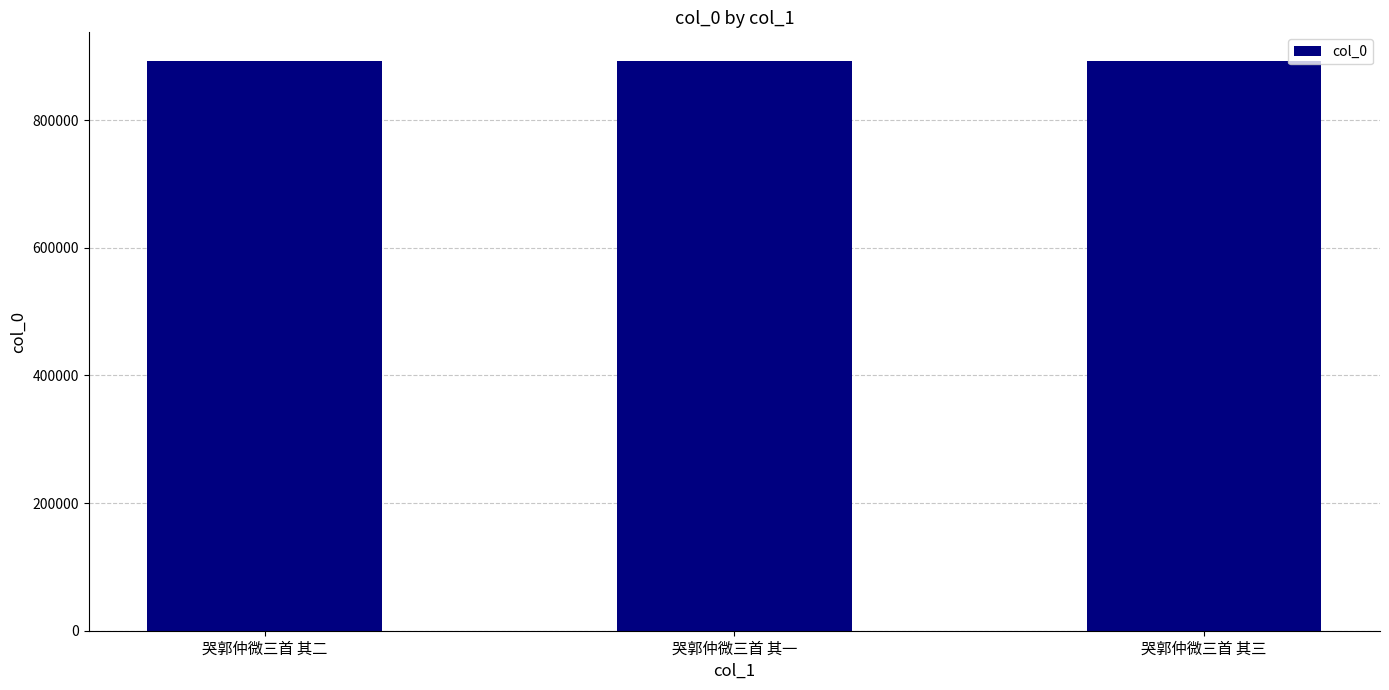

What is the ratio of the value at 哭郭仲微三首 其一 to the value at 哭郭仲微三首 其三?

1.0